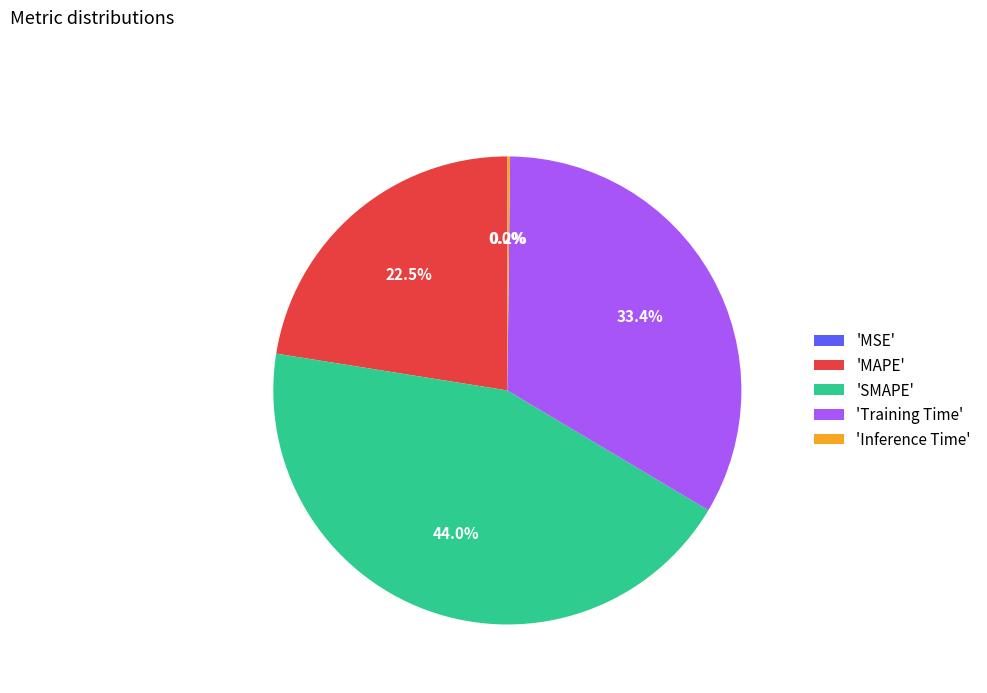

What portion of the pie excludes 'SMAPE'?

56.0%